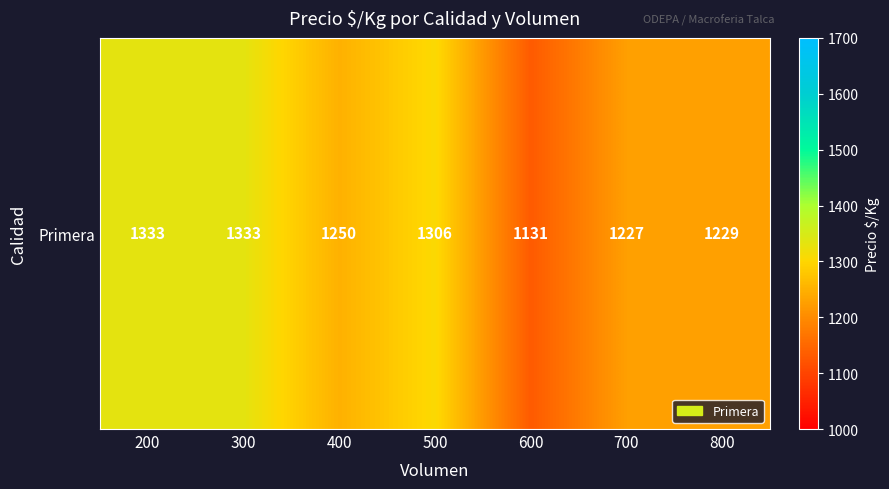

How many data points are above 1250?

3